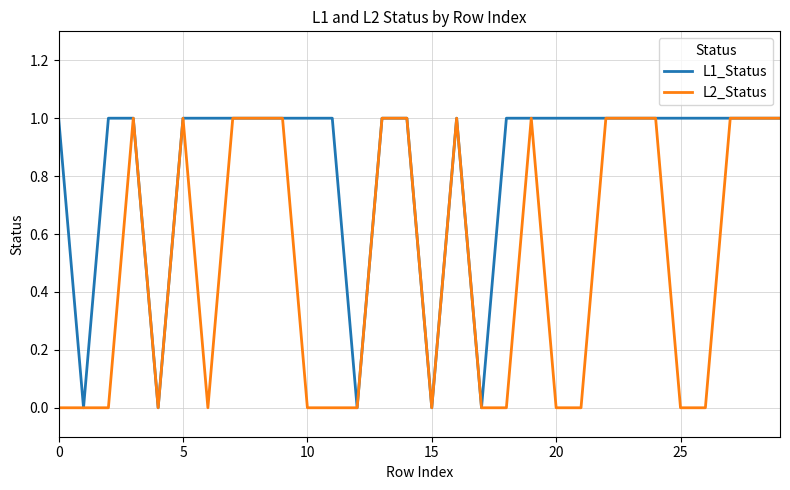

Which series has the largest total across all categories?

L1_Status